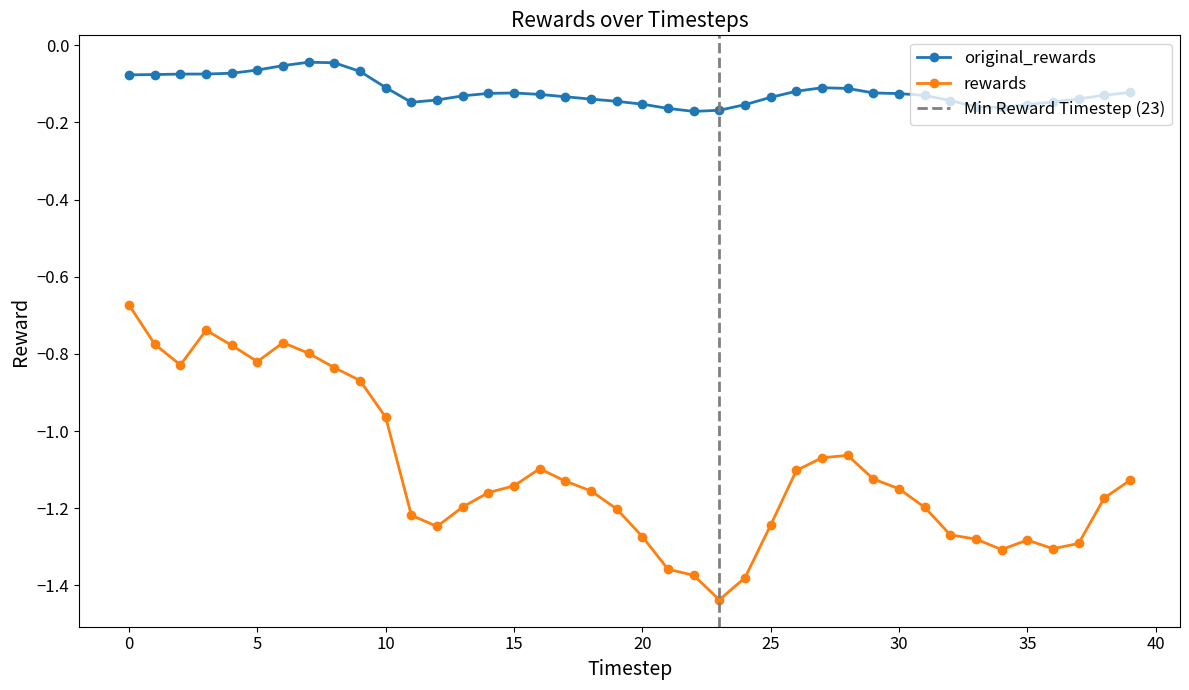

Where is the first local maximum for rewards?

3